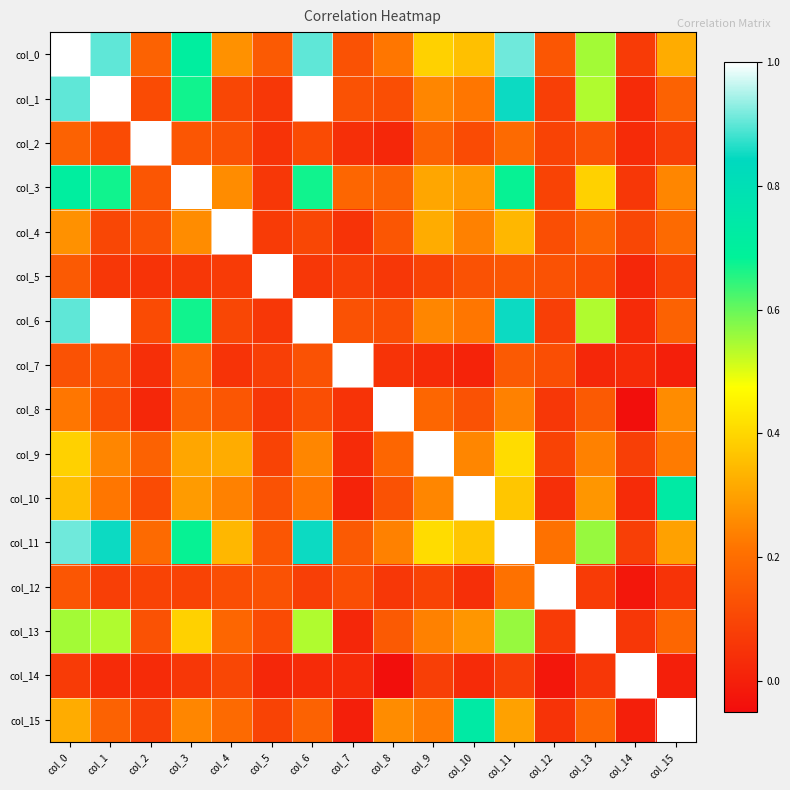

Which series has the largest total across all categories?

col_11